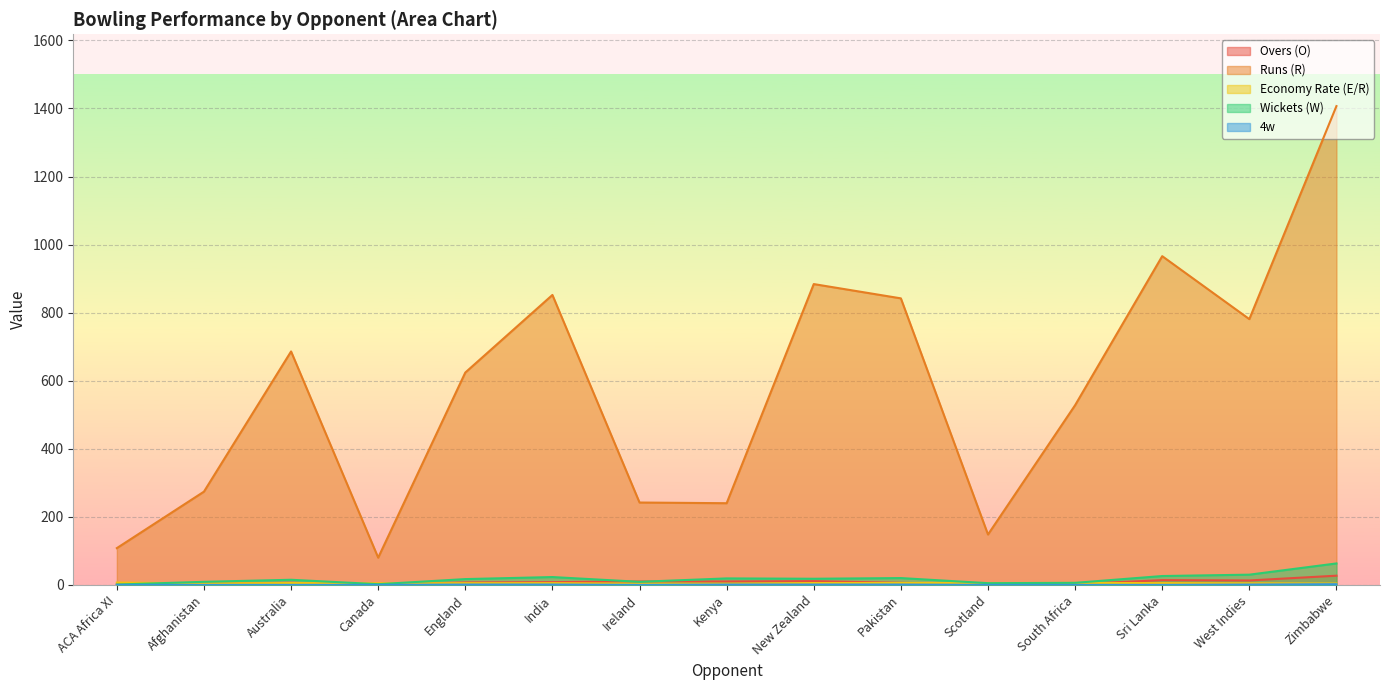

True or false: Runs (R) has a value of 274.0 at Afghanistan.

True